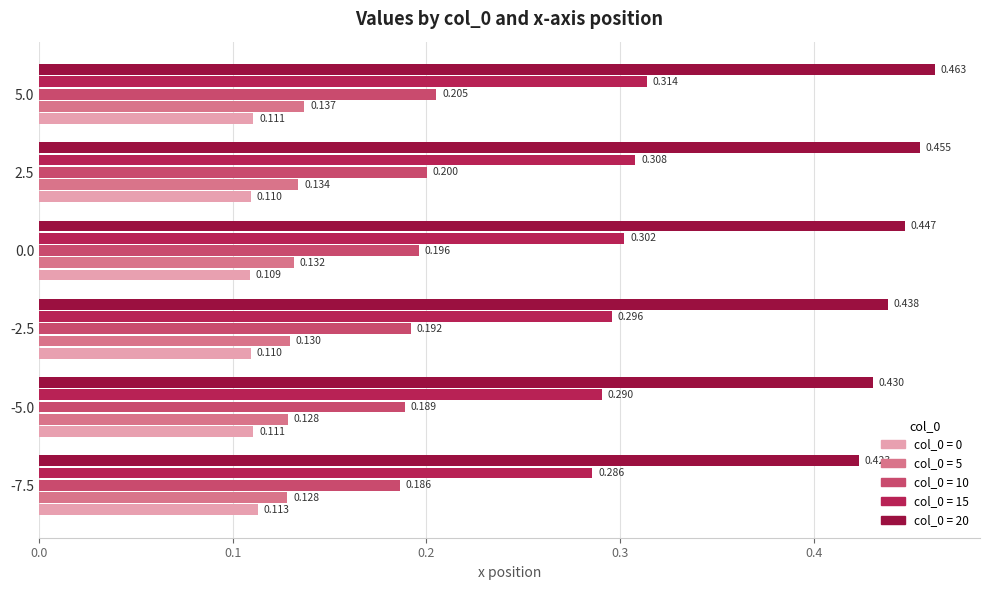

Count the number of data series in this chart.

5